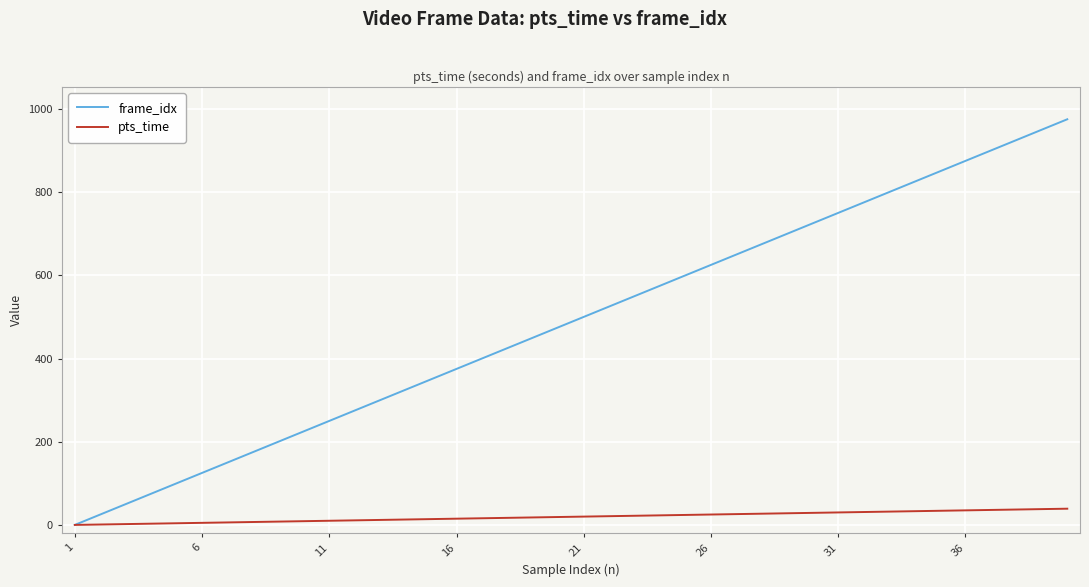

Which series has the largest total across all categories?

frame_idx